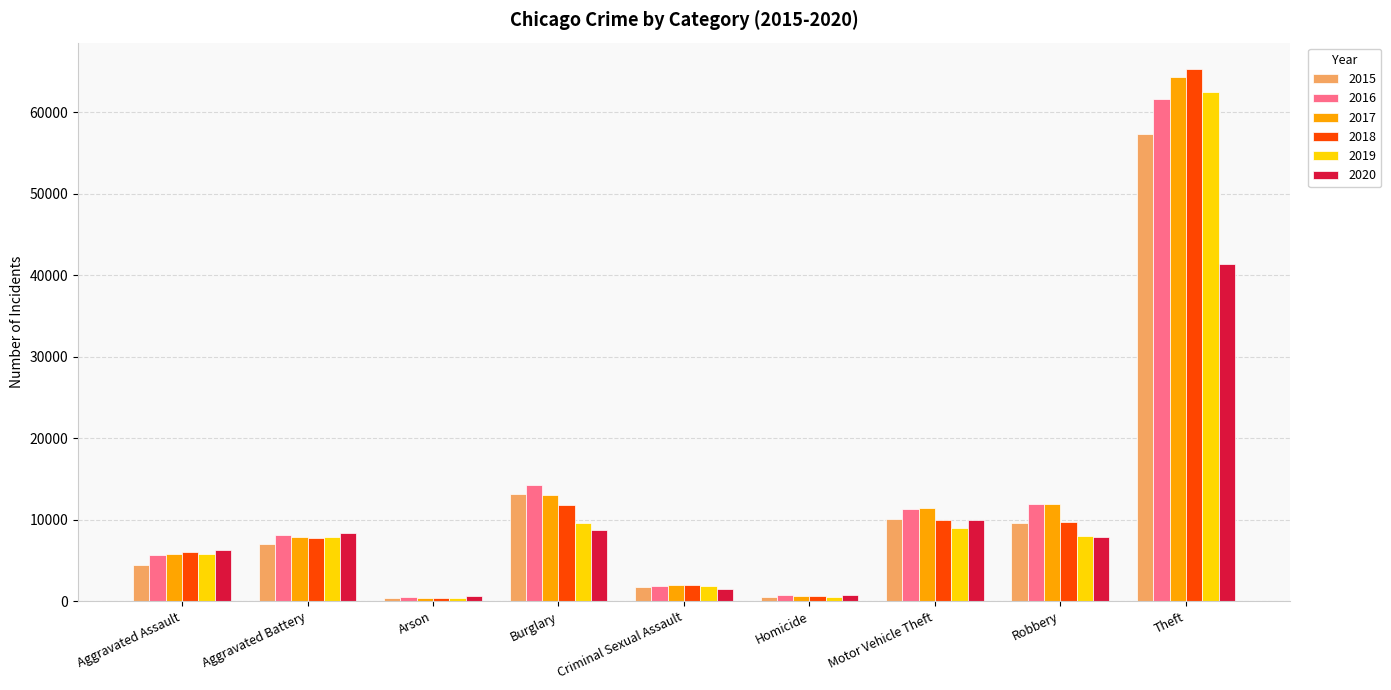

True or false: 2018 has a value of 65289 at Theft.

True